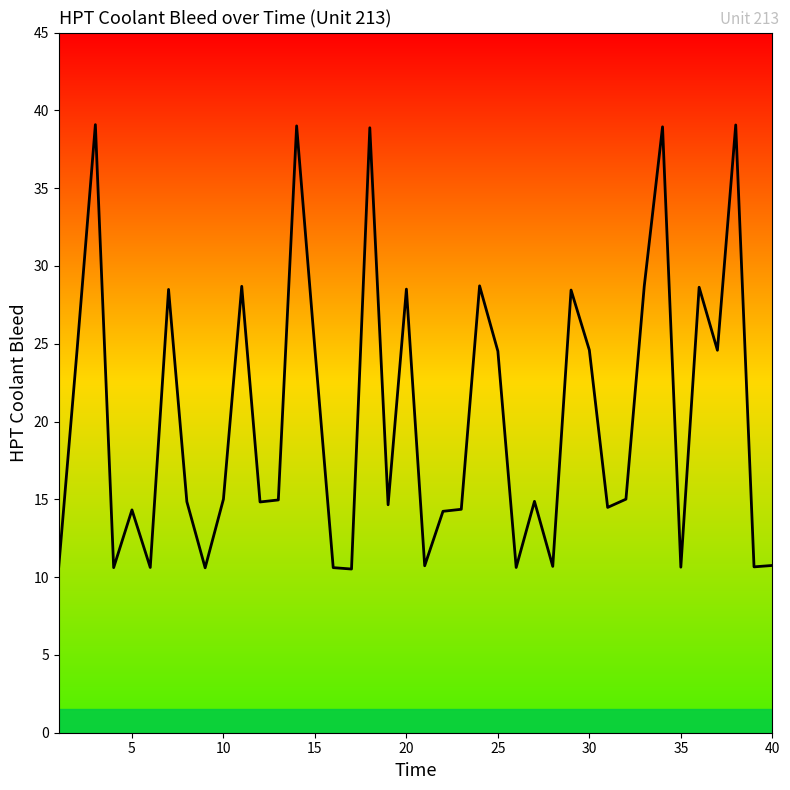

What is the average value?

20.2